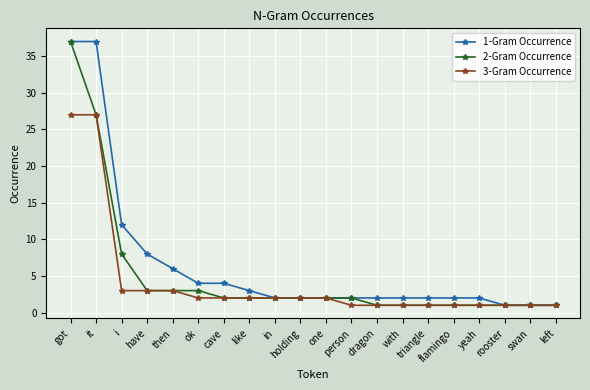

What is the label of the 9th point from the right?

person